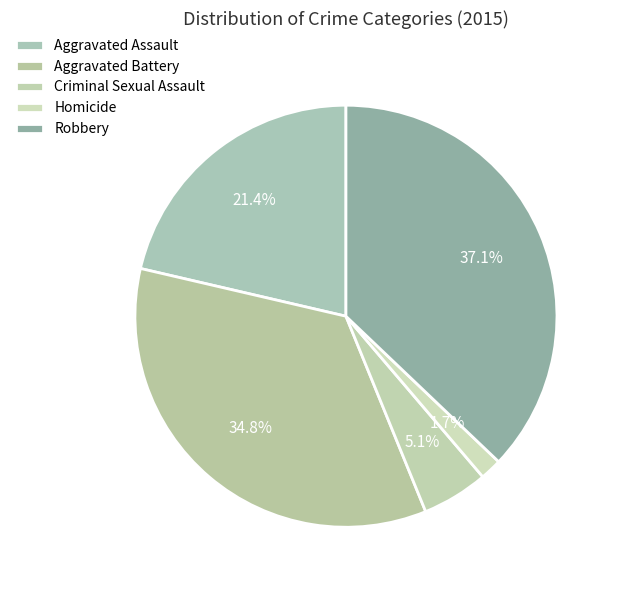

What percentage is the Robbery slice, to the nearest percent?

37%